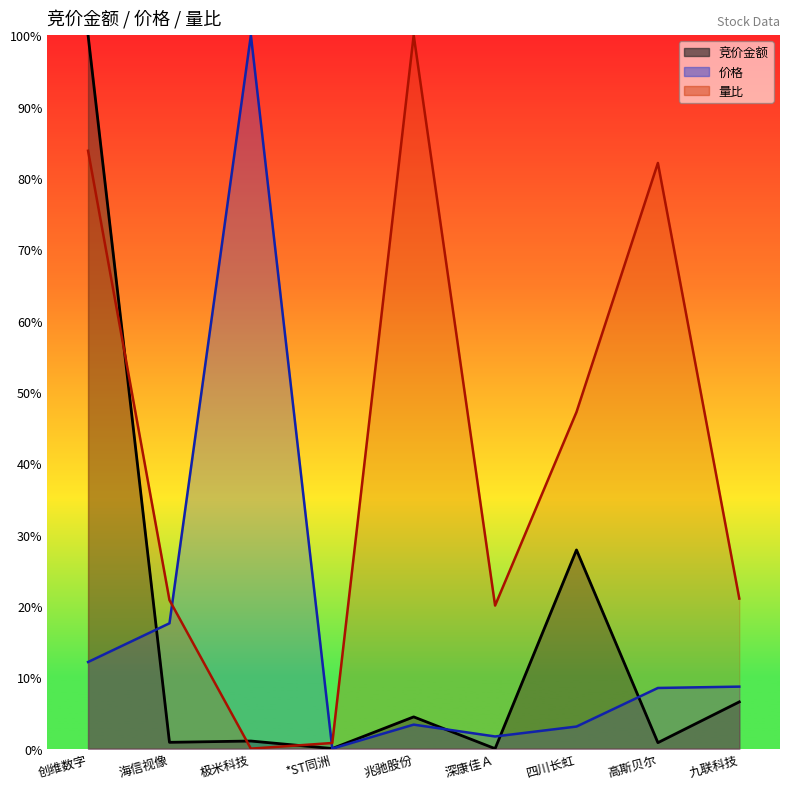

Count the number of data series in this chart.

3